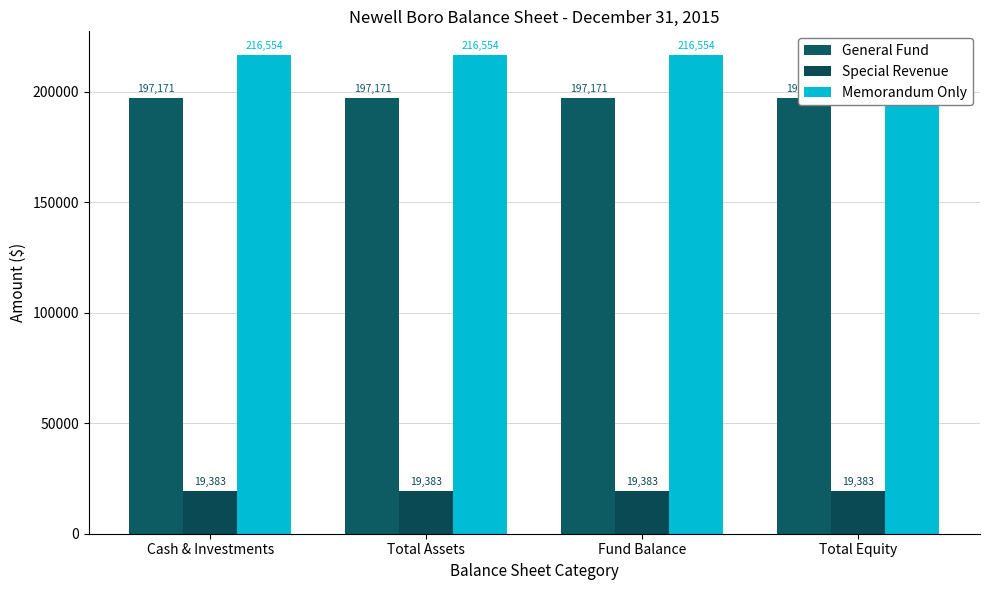

What is the sum of the Special Revenue values at Cash & Investments and Fund Balance?

38766